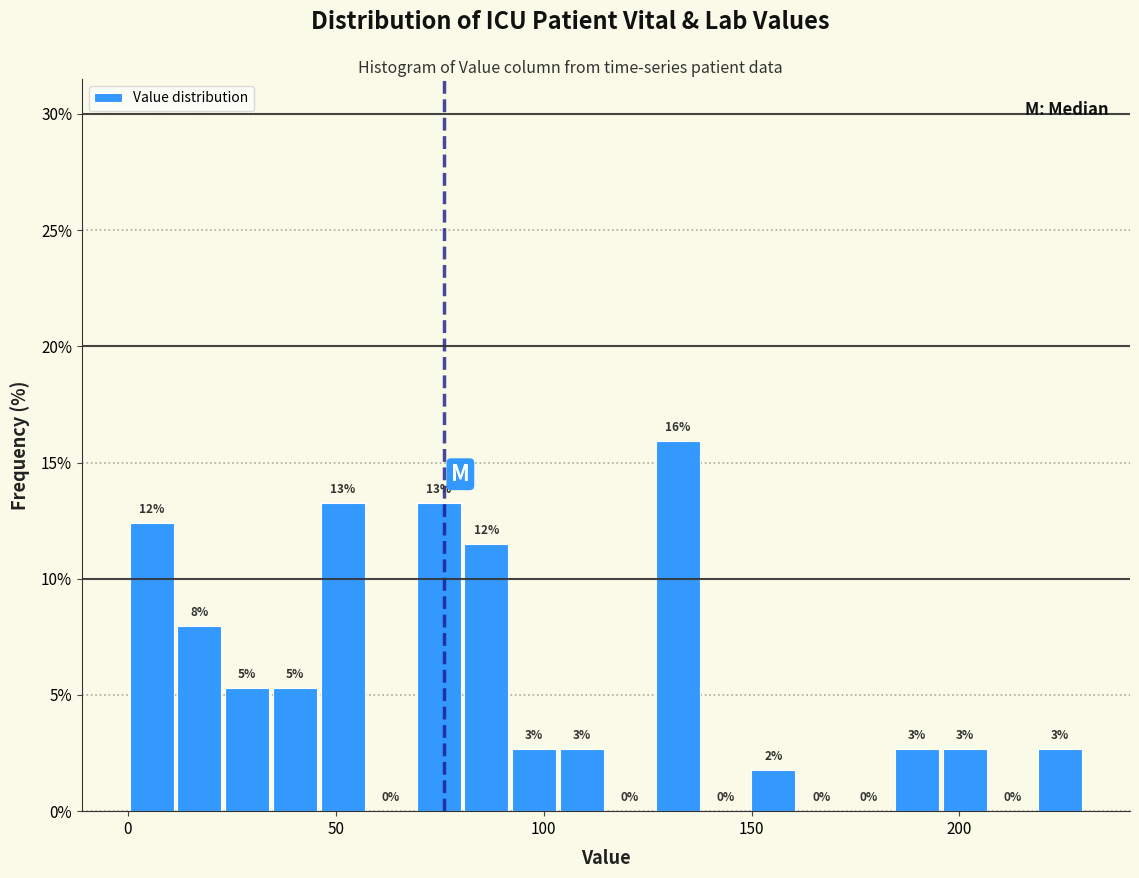

Read against the x-axis, roughly where is the centre of the tallest bar?

130